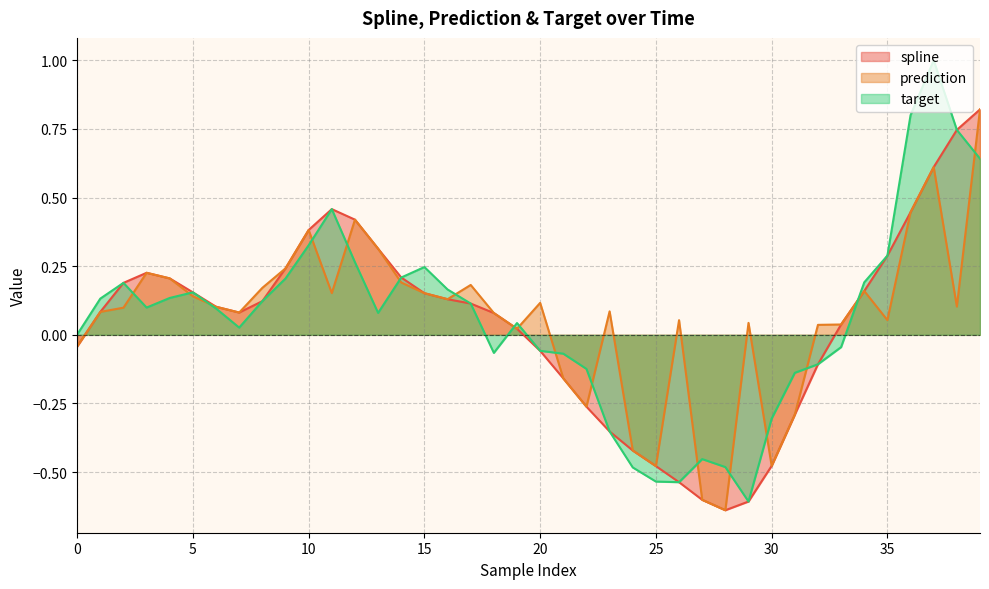

The spline series shows 0.3 at 14. True or false?

False